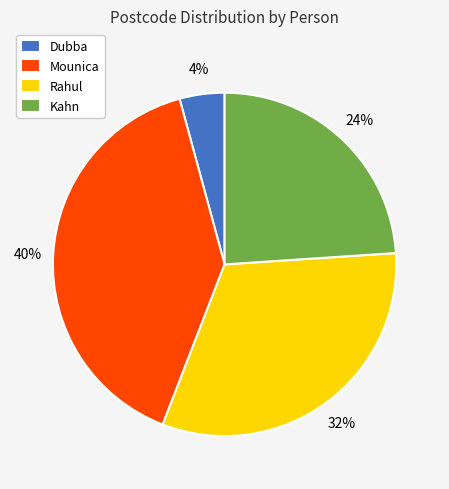

Do Dubba and Mounica together represent more than half of the pie?

No